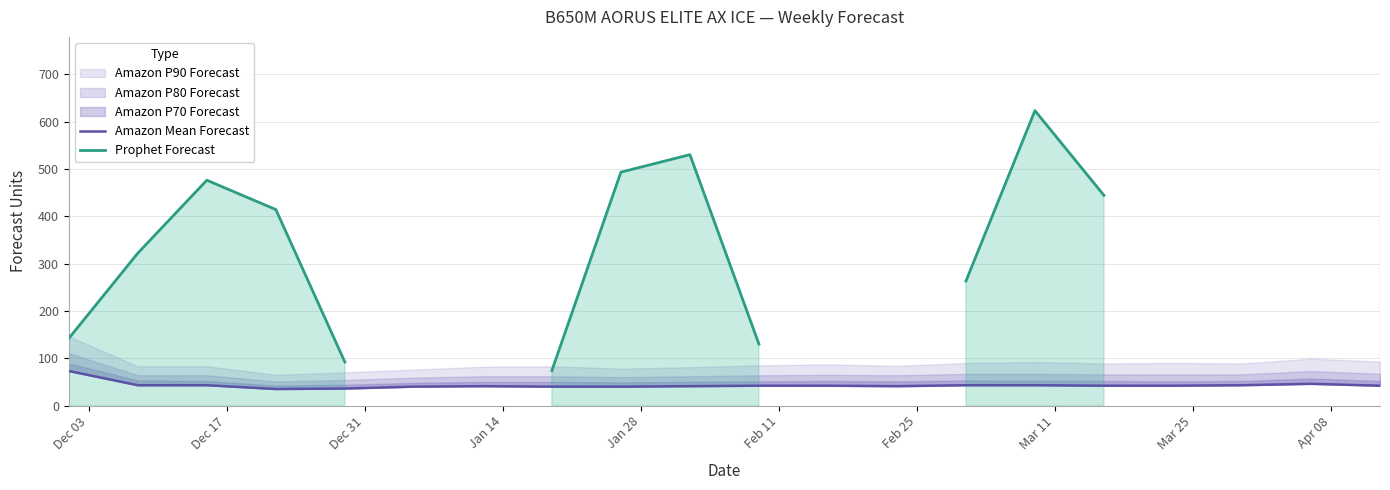

Does the chart display data point markers on the line(s)?

No